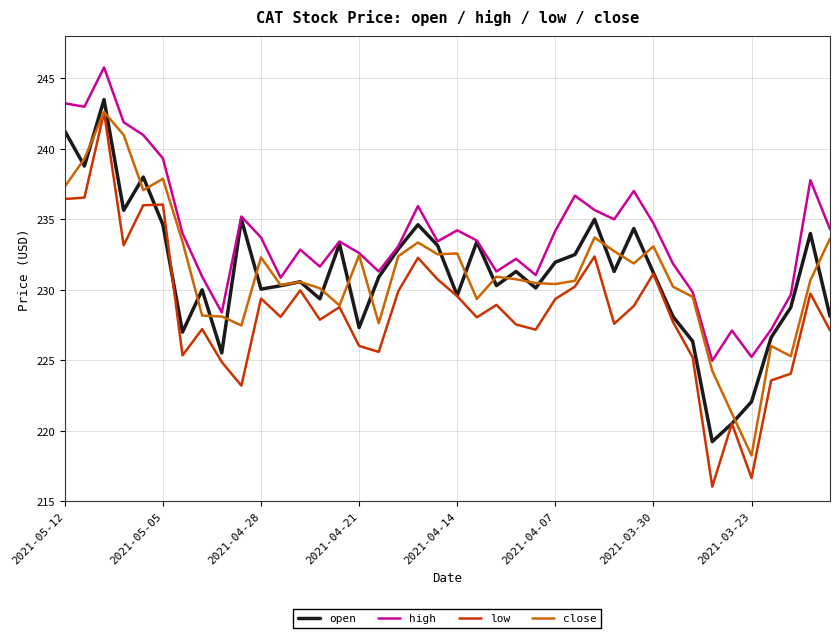

Which series has the largest range (max minus min)?

low